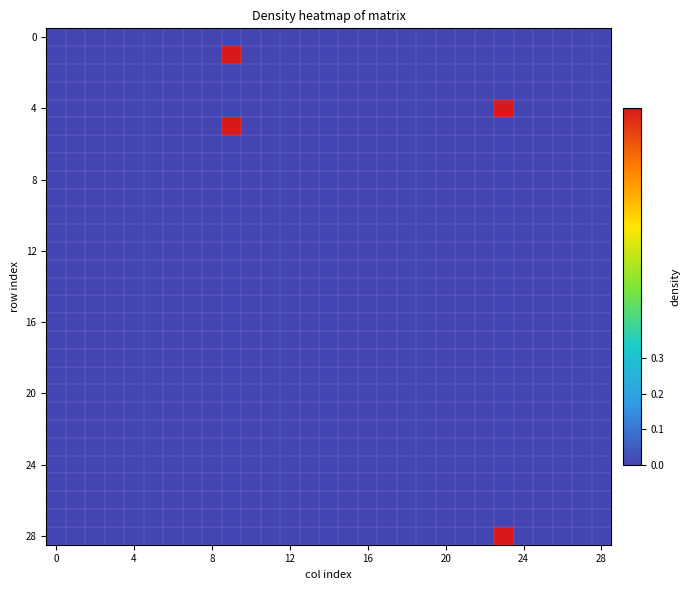

At which category is the sum across all series the highest?

9